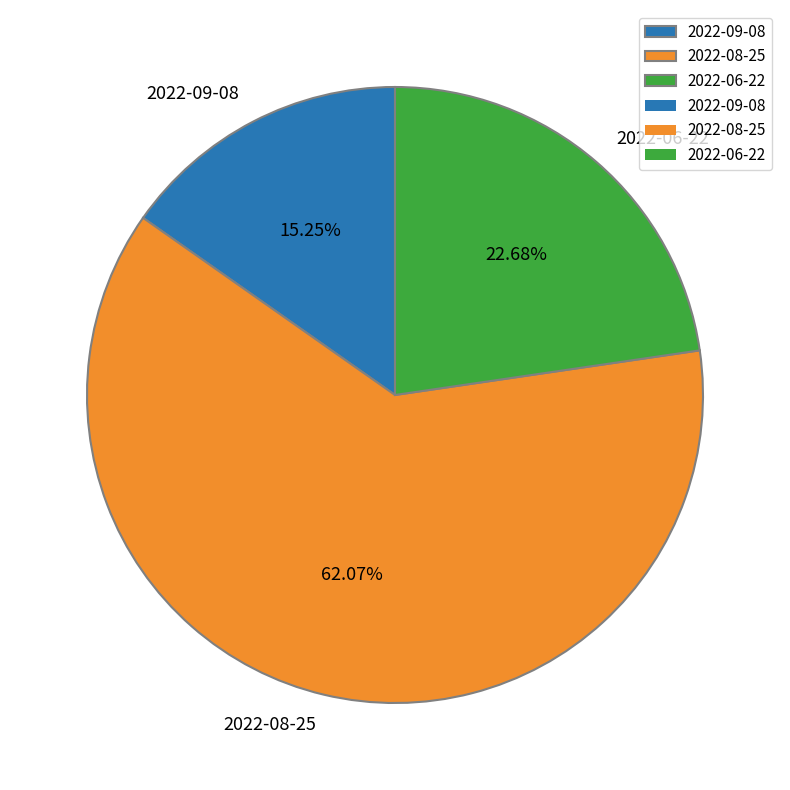

Do 2022-09-08 and 2022-08-25 together represent more than half of the pie?

Yes